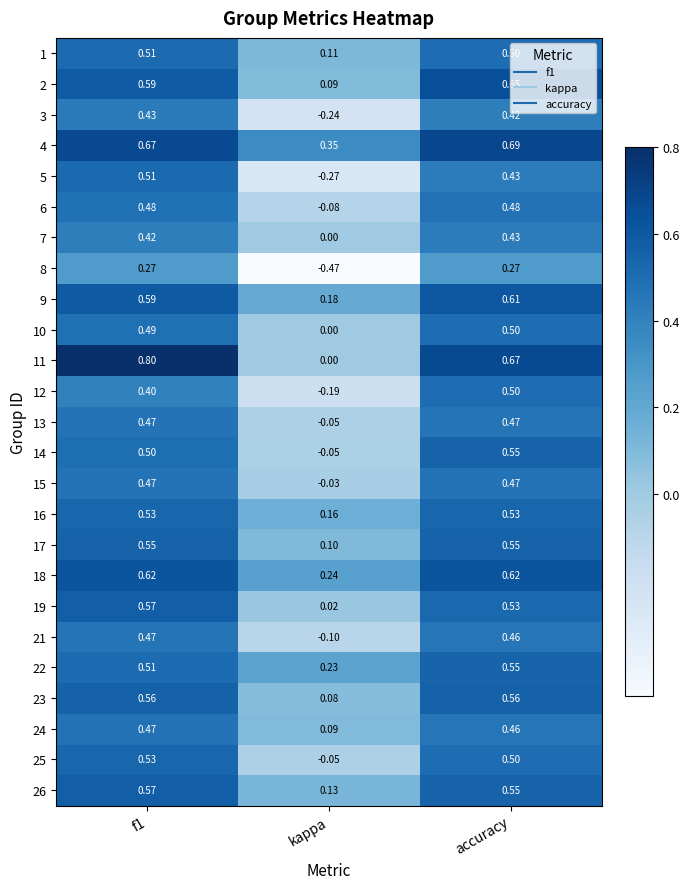

Is the value of 7 at f1 greater than the value of 25 at f1?

No